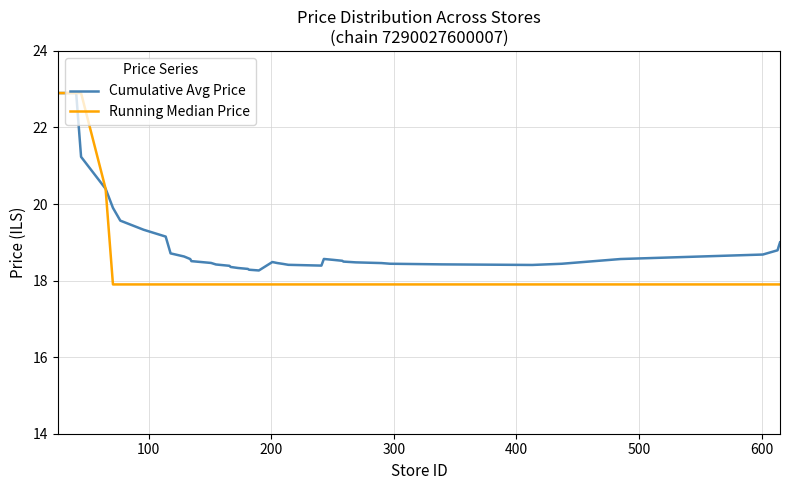

List the series in order of their overall mean, lowest first.

Running Median Price, Cumulative Avg Price